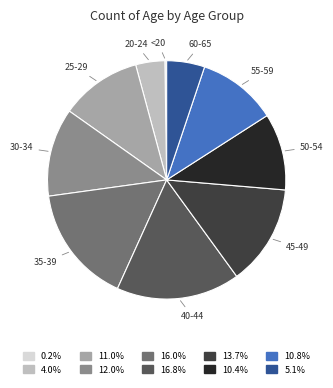

Which has a higher value, 50-54 or 45-49?

45-49